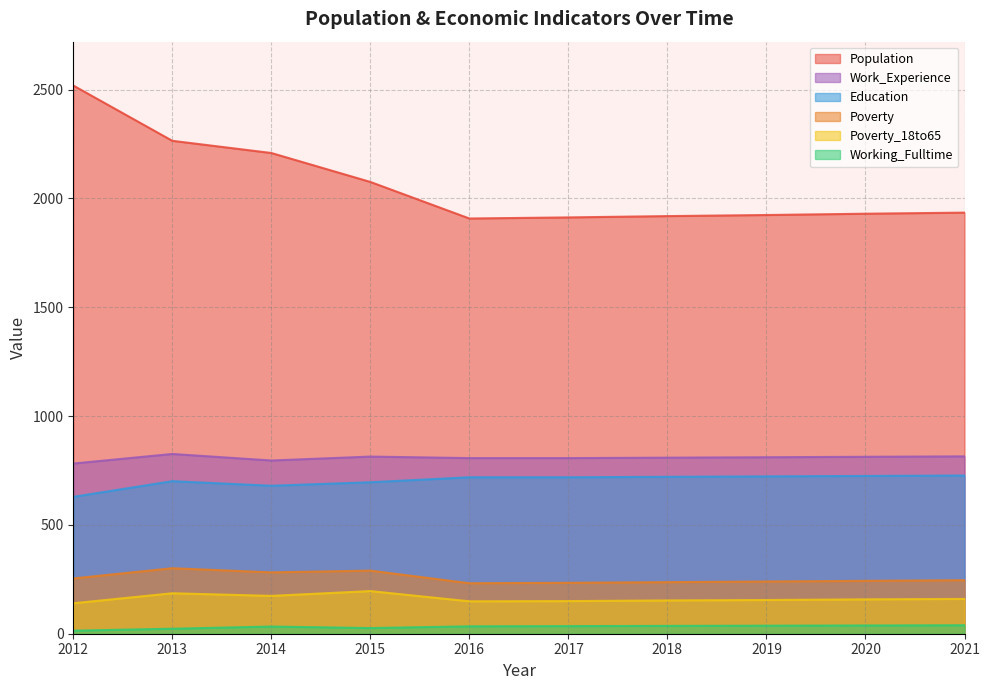

How many lines are shown in the chart?

6